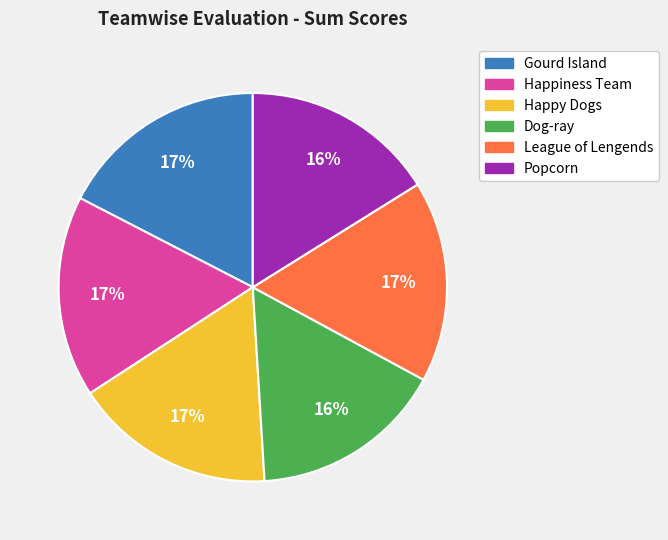

Is it true that Gourd Island is 17% of the pie?

True